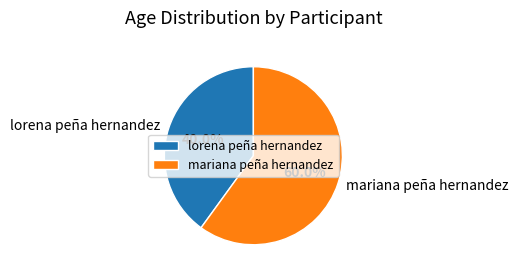

Does lorena peña hernandez account for over 50% of the chart?

No